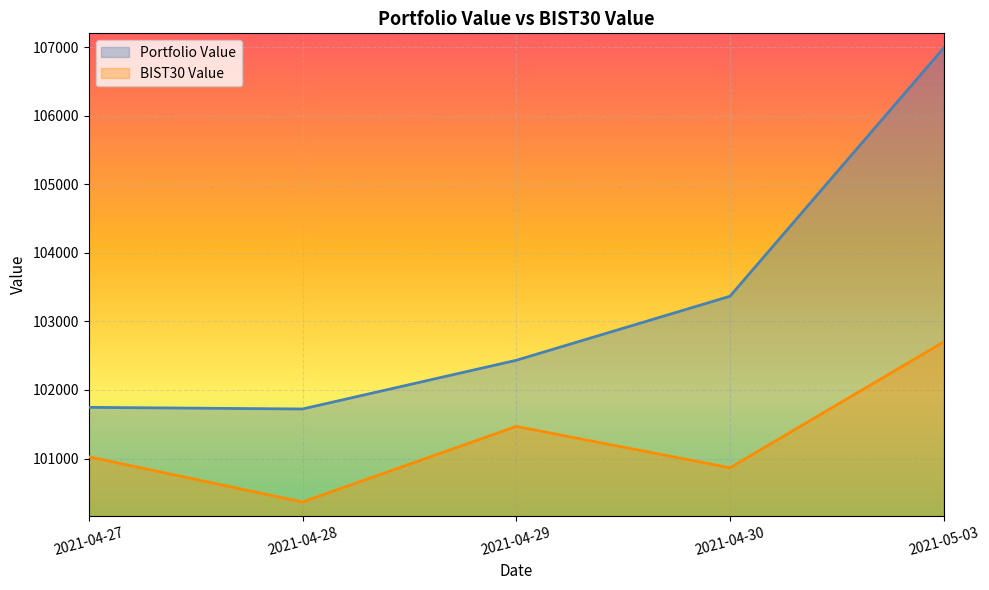

What is the total value across all series at 2021-04-27?

202770.7